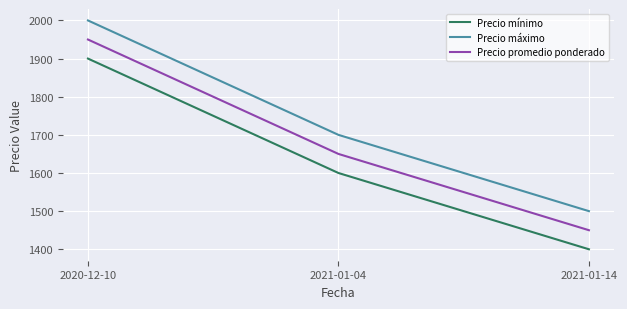

Rank the categories by Precio máximo value from lowest to highest.

2021-01-14, 2021-01-04, 2020-12-10